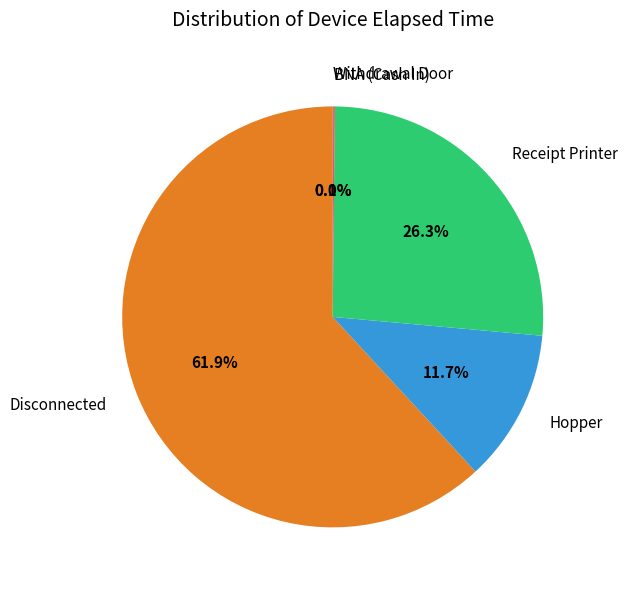

What percentage is the Disconnected slice, to the nearest percent?

62%